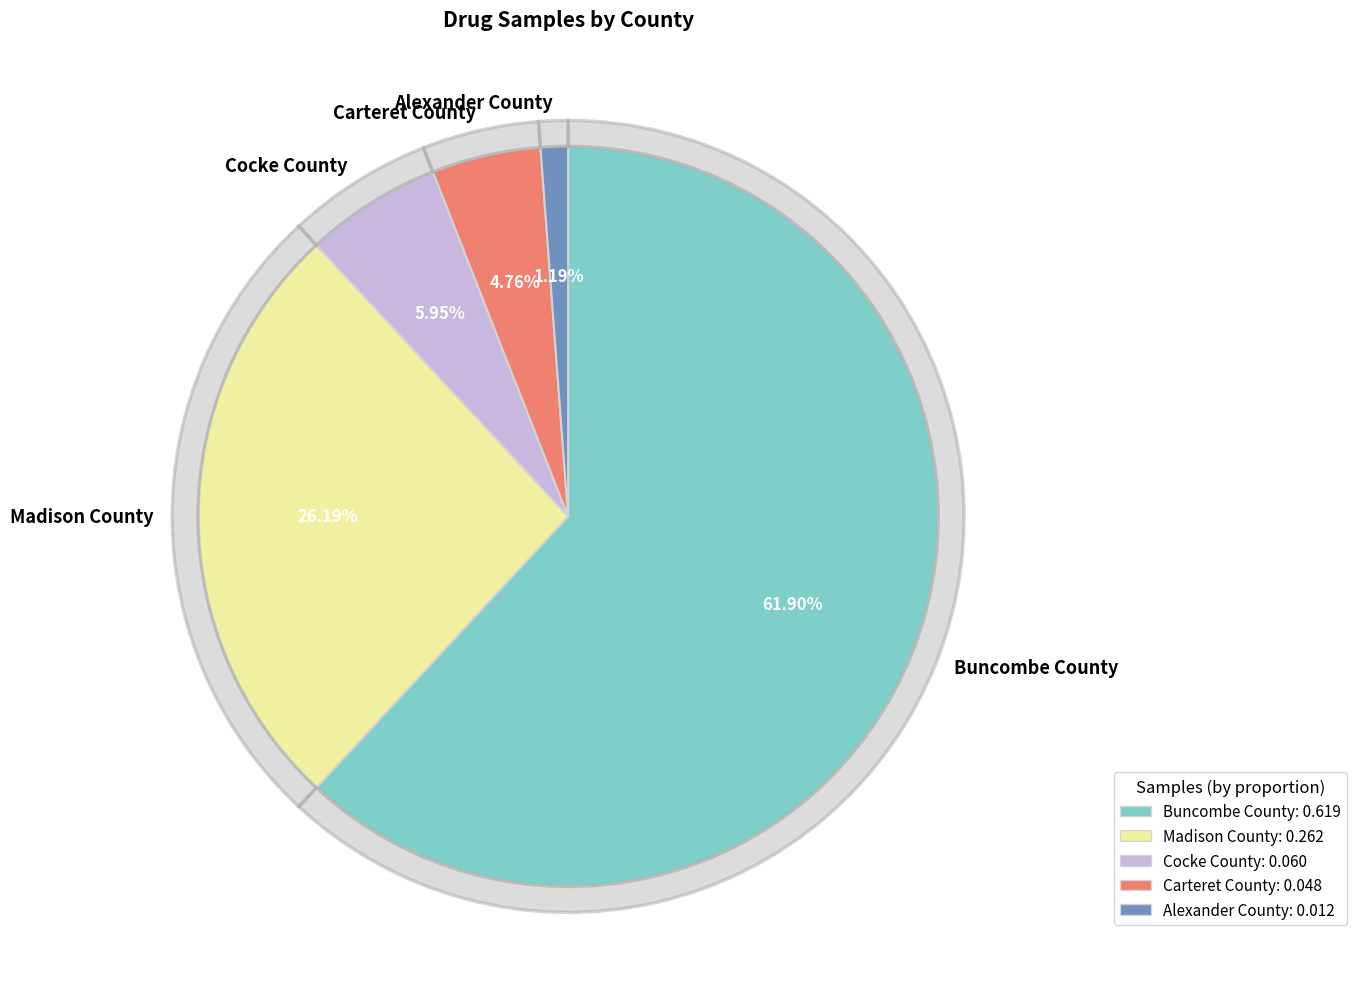

To the nearest percent, what is the difference between the largest and smallest slice percentages?

61%